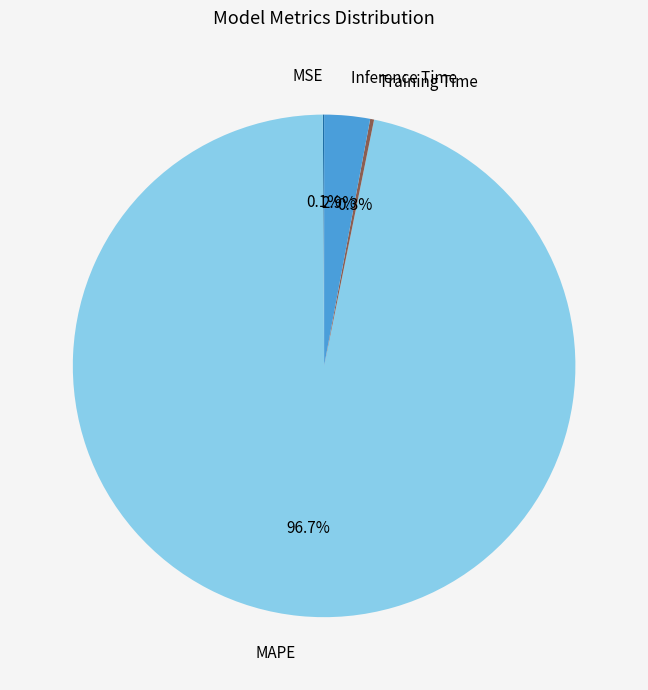

What is the largest slice in the pie chart?

MAPE